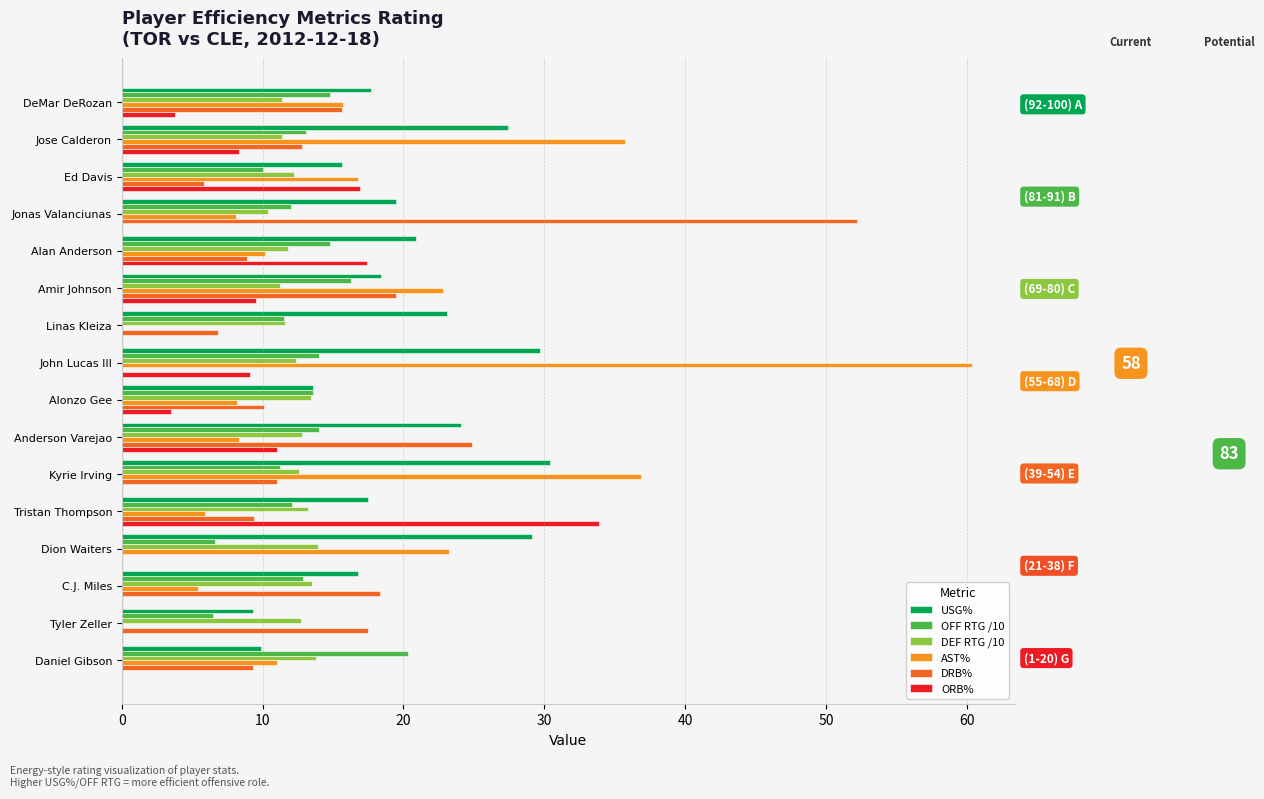

Between Ed Davis and Tristan Thompson, which series saw the biggest shift?

ORB%